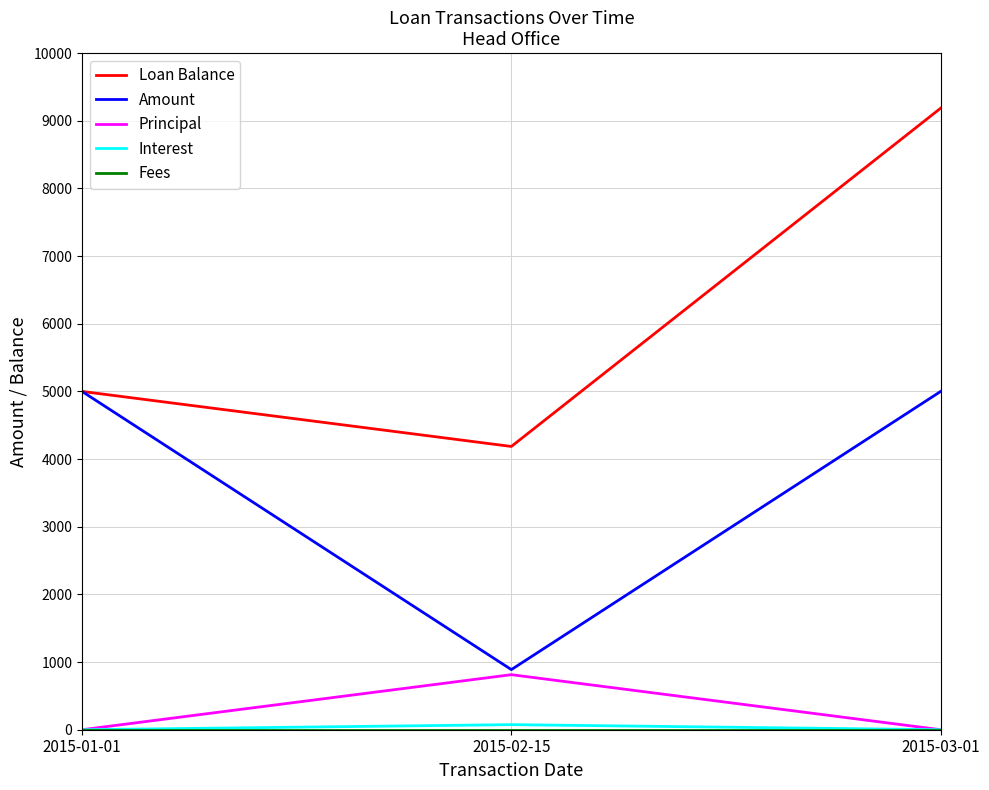

Read the Loan Balance value at 2015-01-01.

5000.0